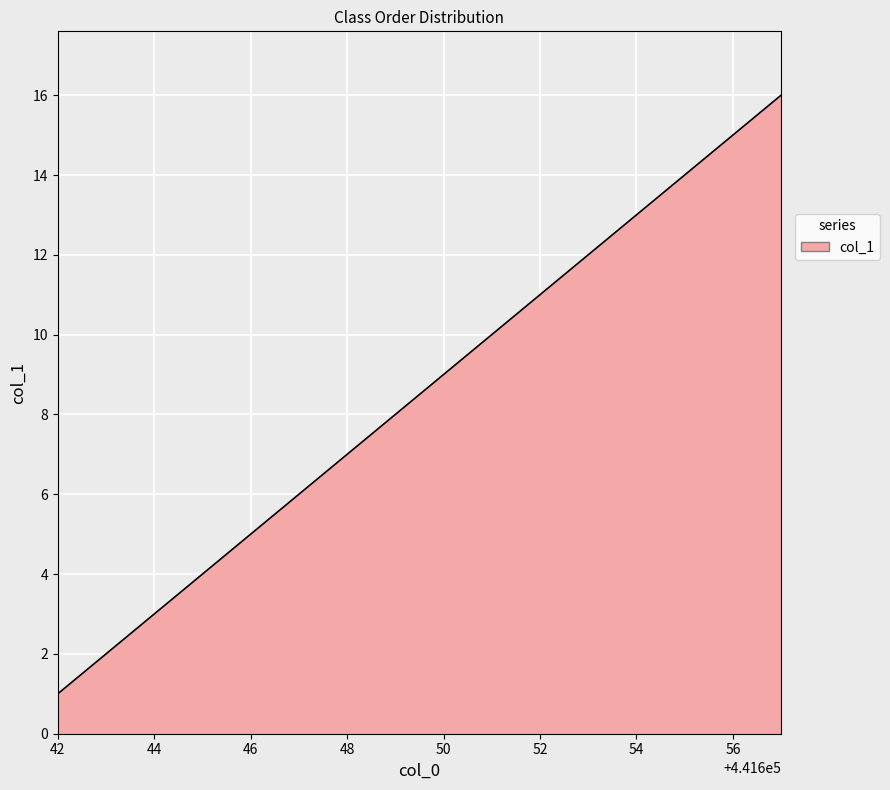

What is the difference between the maximum and minimum values?

15